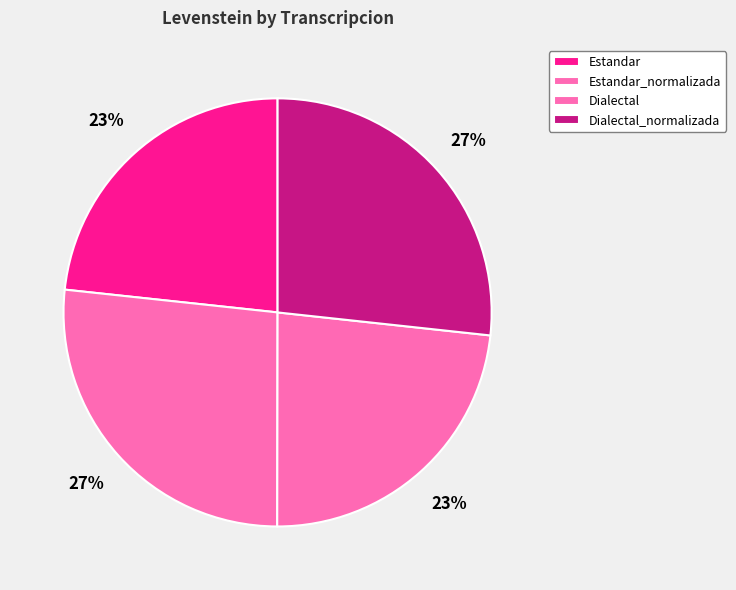

The Dialectal slice represents 23% of the pie. True or false?

True